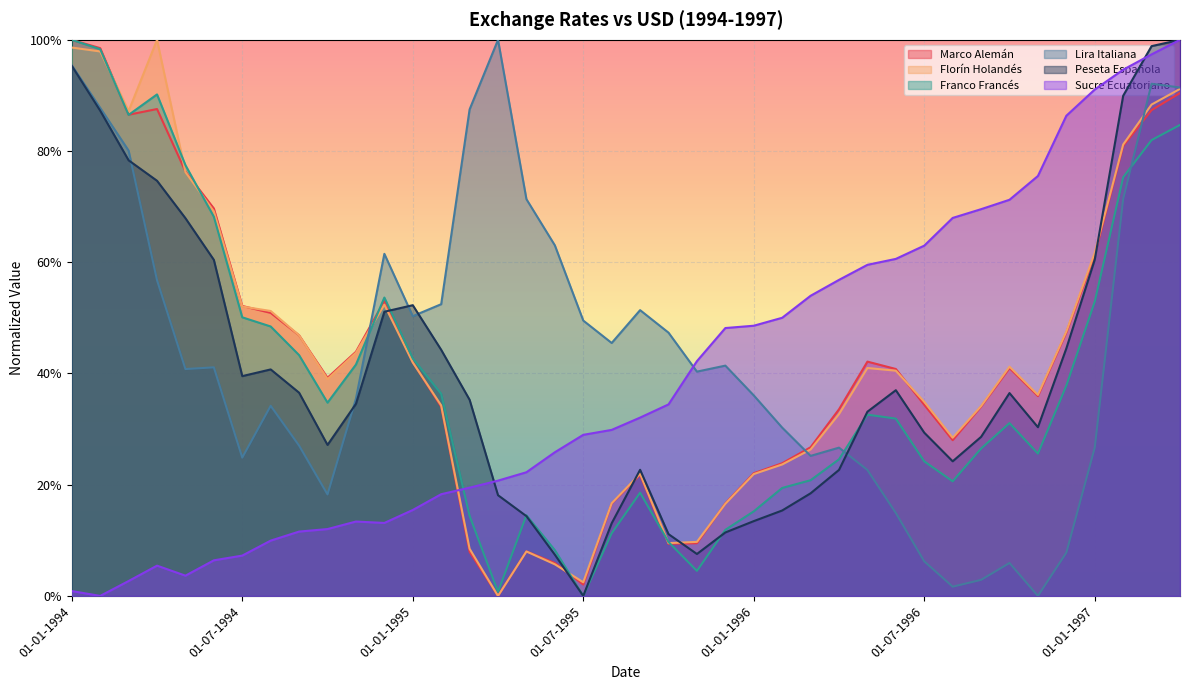

Rank the categories by Florín Holandés value from lowest to highest.

01-04-1995, 01-07-1995, 01-06-1995, 01-05-1995, 01-03-1995, 01-10-1995, 01-11-1995, 01-12-1995, 01-08-1995, 01-01-1996, 01-09-1995, 01-02-1996, 01-03-1996, 01-08-1996, 01-04-1996, 01-09-1996, 01-02-1995, 01-07-1996, 01-11-1996, 01-10-1994, 01-06-1996, 01-05-1996, 01-10-1996, 01-01-1995, 01-11-1994, 01-09-1994, 01-12-1996, 01-08-1994, 01-07-1994, 01-12-1994, 01-01-1997, 01-06-1994, 01-05-1994, 01-02-1997, 01-03-1994, 01-03-1997, 01-04-1997, 01-02-1994, 01-01-1994, 01-04-1994